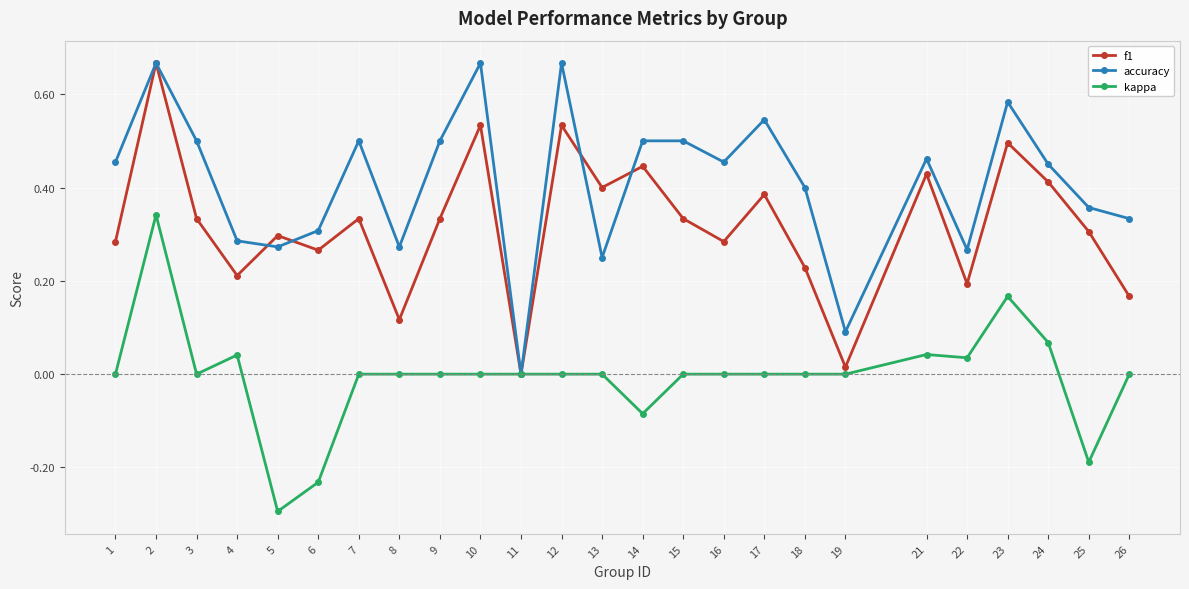

Where is the first local maximum for f1?

2